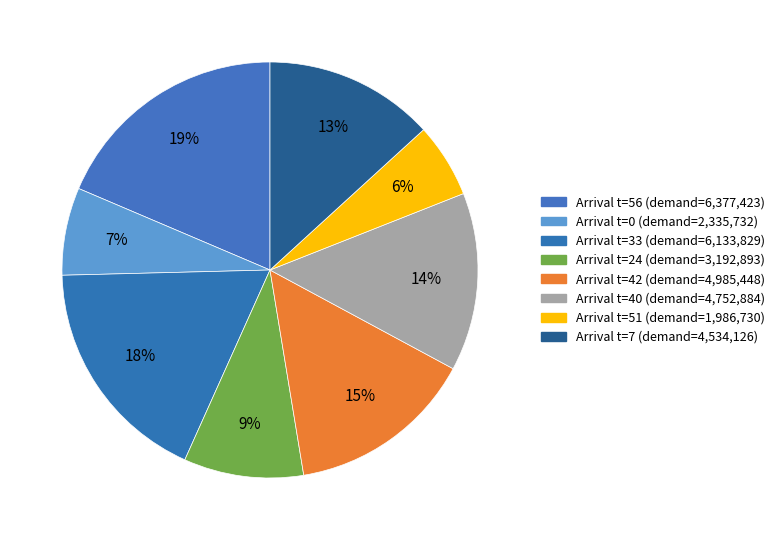

Count the number of slices in the pie.

8